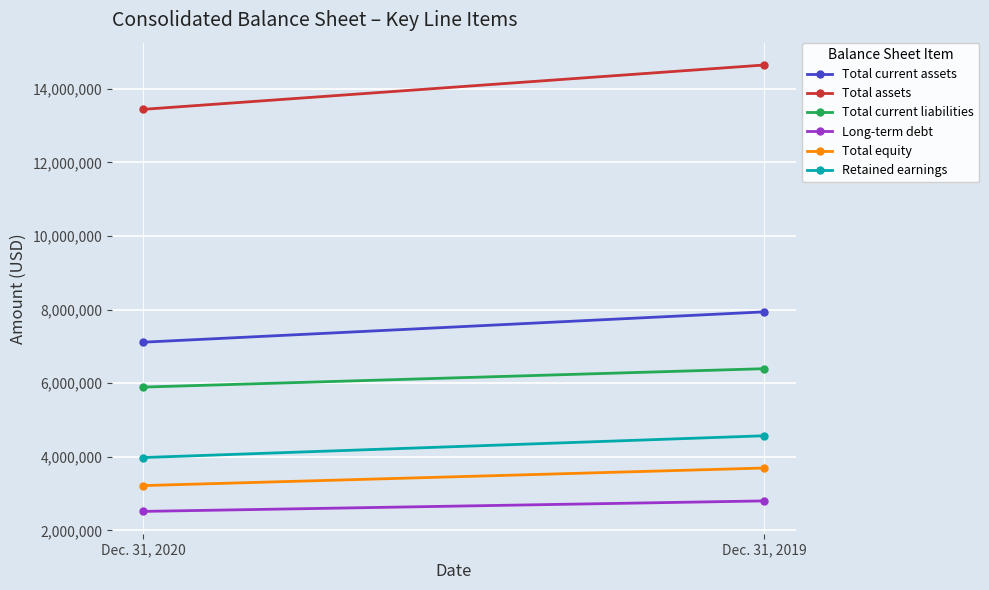

List the labels in order of Total current liabilities value, smallest first.

Dec. 31, 2020, Dec. 31, 2019